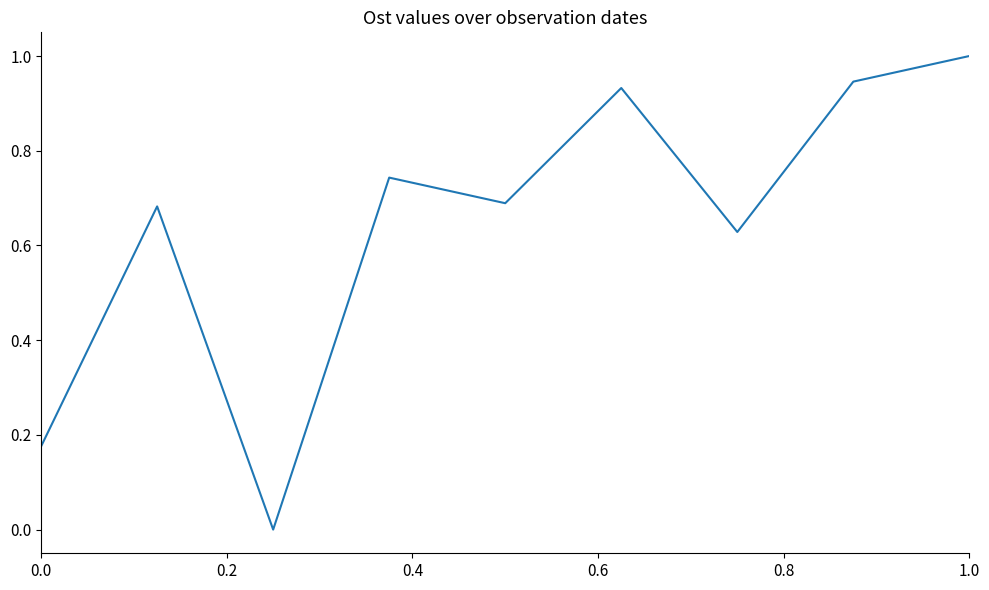

What is the difference between the maximum and minimum values?

1.0